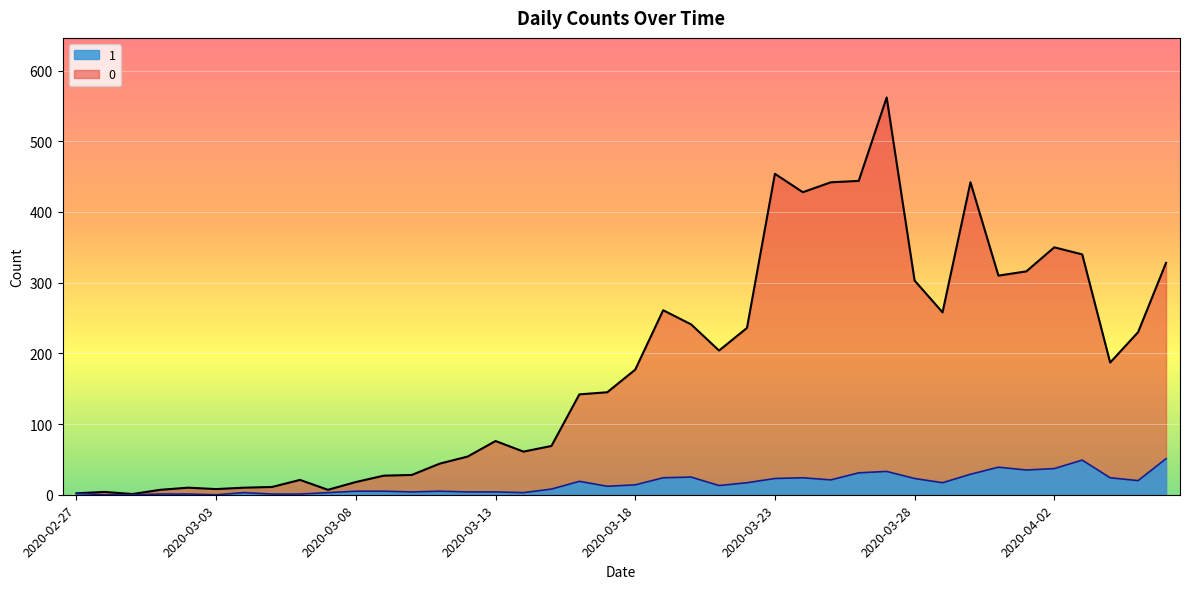

In 0, how many points are lower than both neighbors (excluding endpoints)?

9